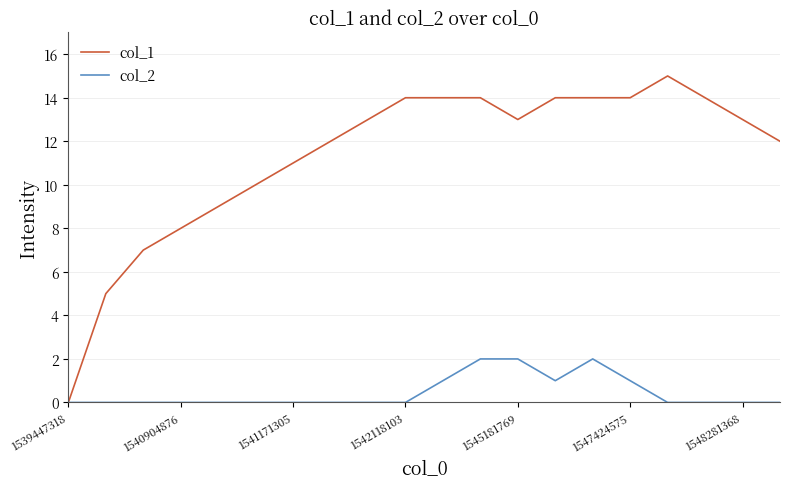

What is the maximum value shown in the chart?

15